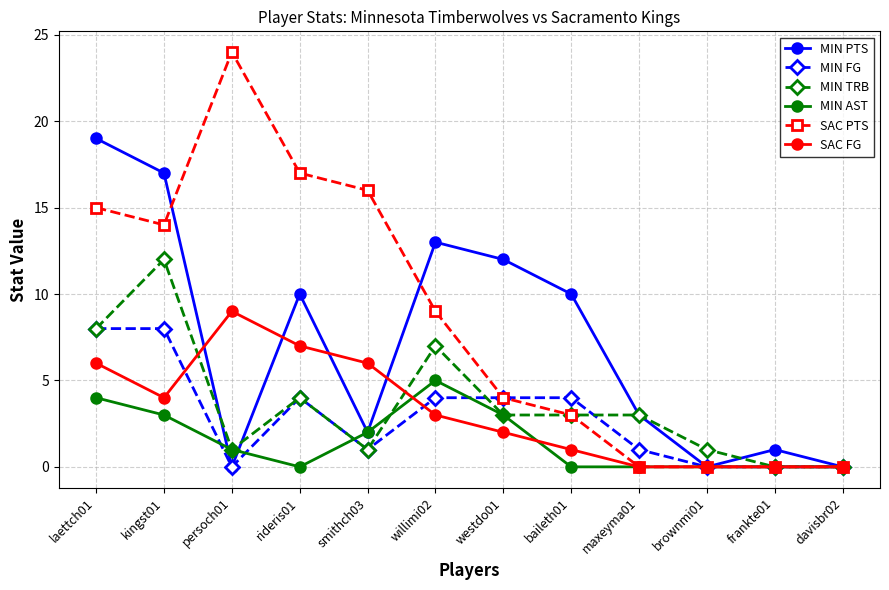

What is the sum of the MIN PTS values at davisbr02 and rideris01?

10